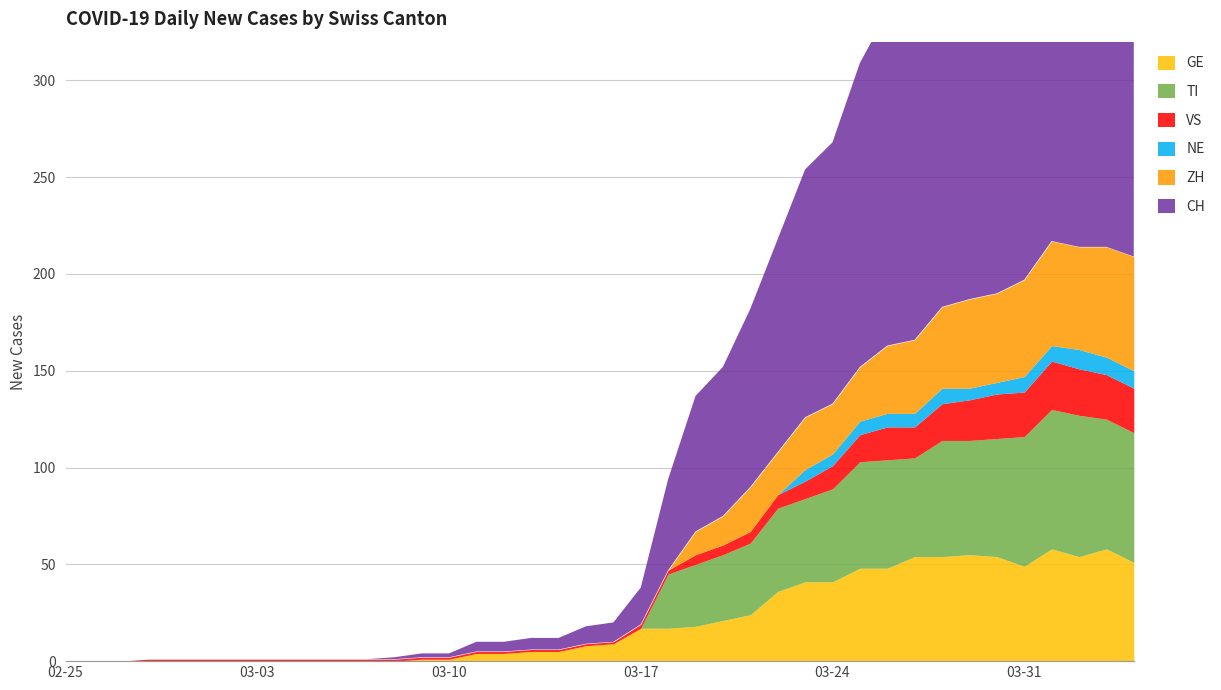

Rank the categories by NE value from lowest to highest.

2020-02-25, 2020-02-26, 2020-02-27, 2020-02-28, 2020-02-29, 2020-03-01, 2020-03-02, 2020-03-03, 2020-03-04, 2020-03-05, 2020-03-06, 2020-03-07, 2020-03-08, 2020-03-09, 2020-03-10, 2020-03-11, 2020-03-12, 2020-03-13, 2020-03-14, 2020-03-15, 2020-03-16, 2020-03-17, 2020-03-18, 2020-03-19, 2020-03-20, 2020-03-21, 2020-03-22, 2020-03-23, 2020-03-24, 2020-03-29, 2020-03-30, 2020-03-25, 2020-03-26, 2020-03-27, 2020-03-28, 2020-03-31, 2020-04-01, 2020-04-03, 2020-04-04, 2020-04-02